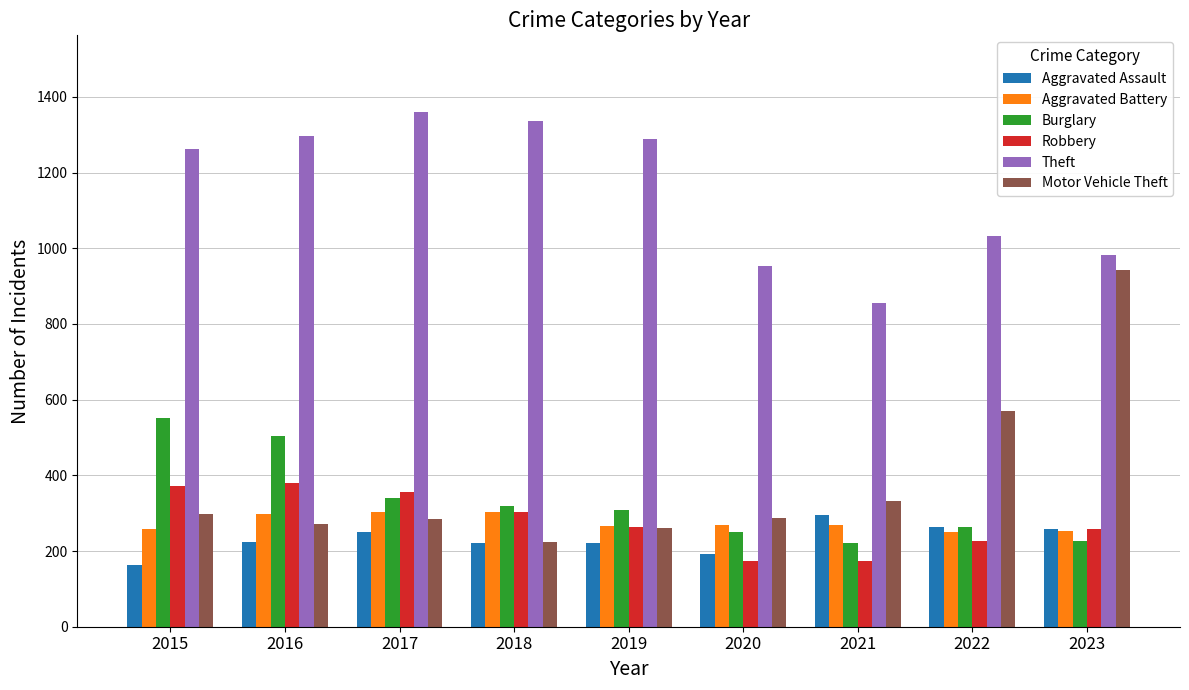

Is the value of Aggravated Battery at 2023 greater than the value of Theft at 2020?

No